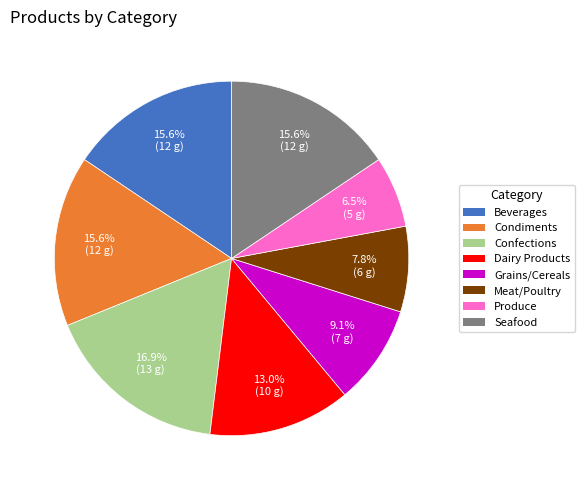

Is Grains/Cereals the majority of the pie?

No